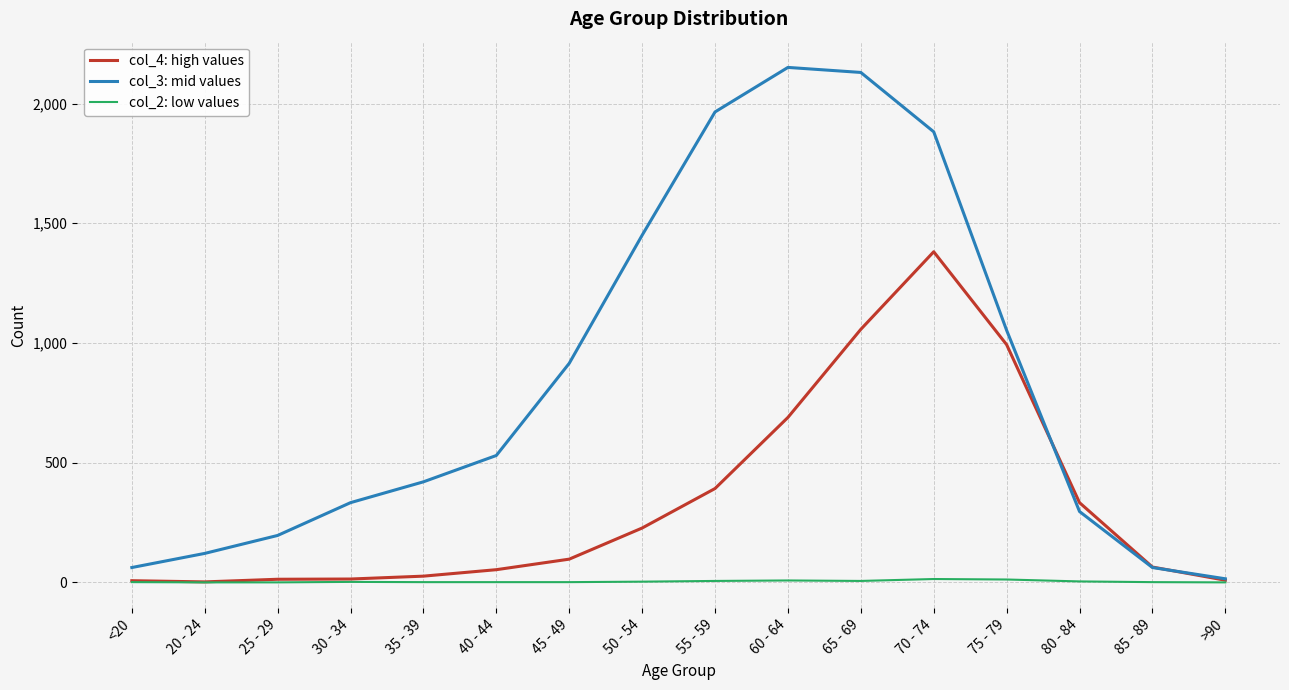

What is the spread (max minus min) of values at 80 - 84?

329